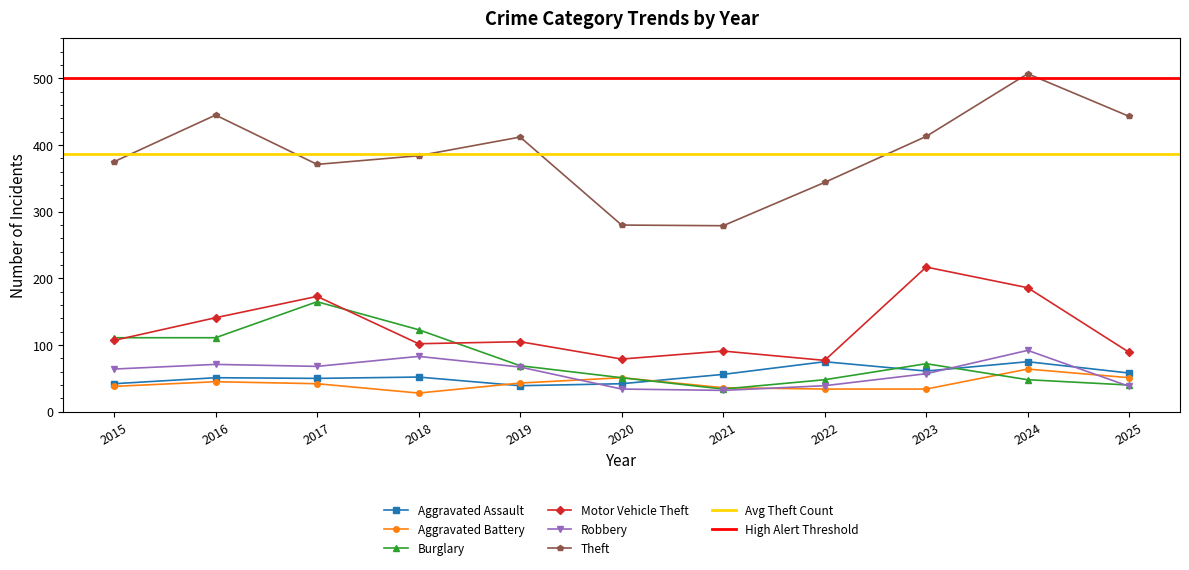

True or false: Motor Vehicle Theft and Robbery cross at least once.

False